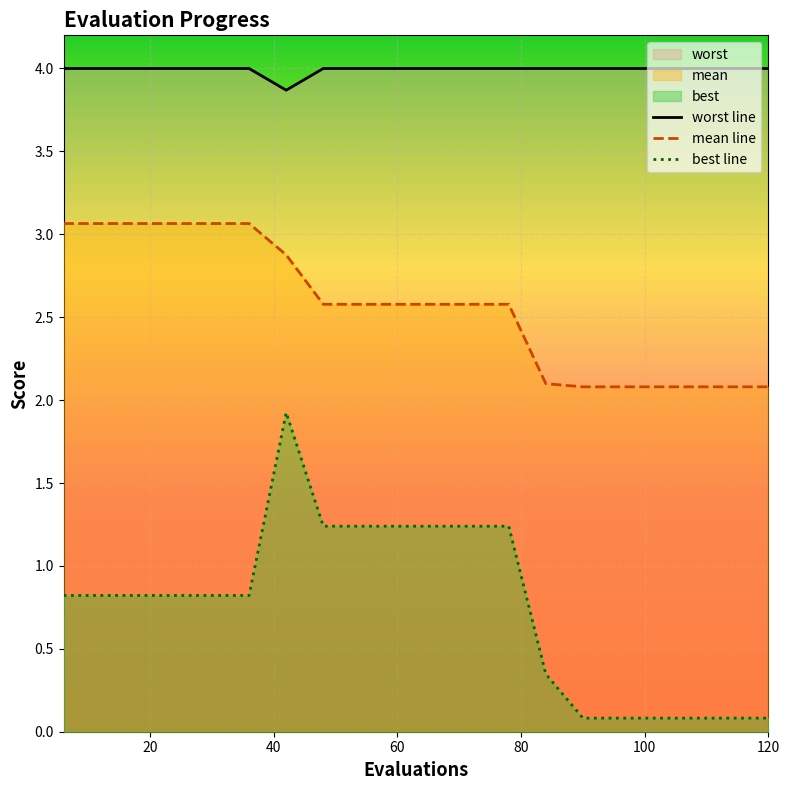

True or false: worst has more than 1 interior local peaks.

False